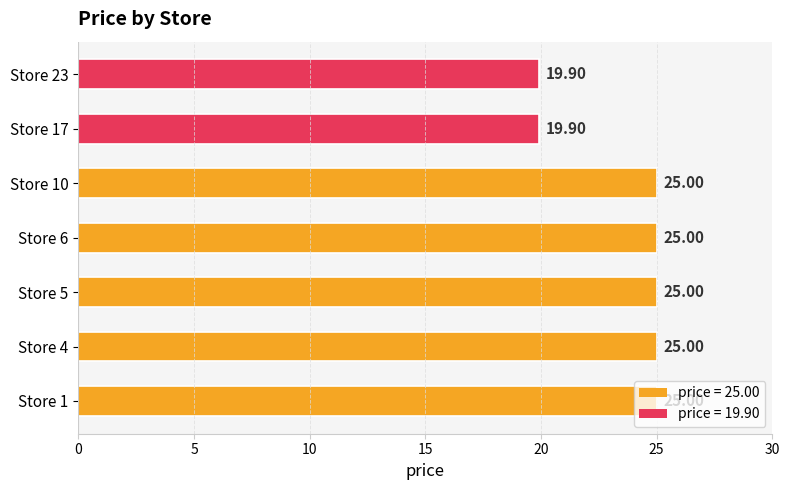

Approximately how many times larger is the value at Store 5 compared to Store 10?

1.0